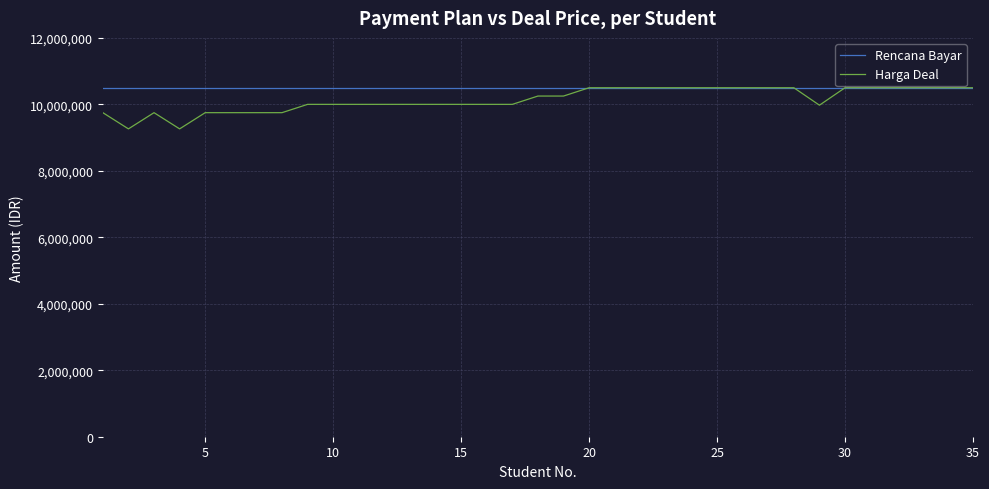

What is the greatest value displayed?

10500000